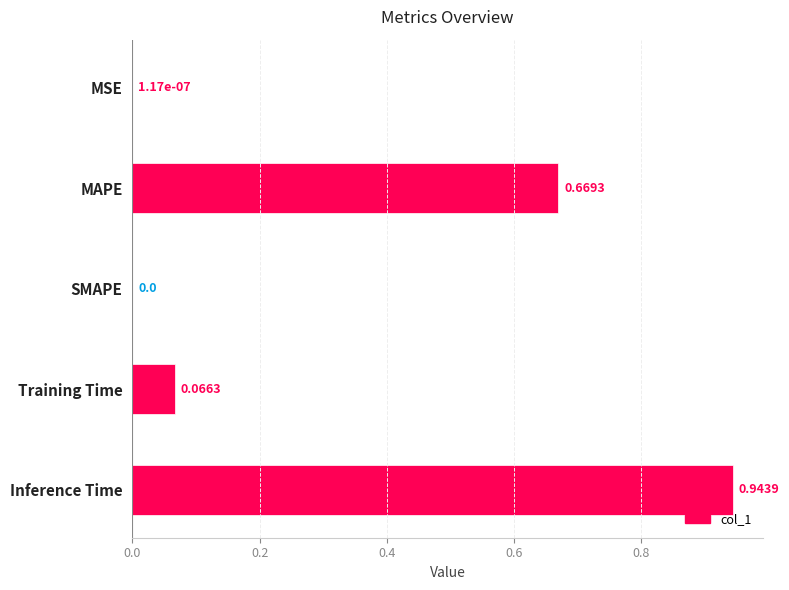

Which has a higher value, Inference Time or Training Time?

Inference Time